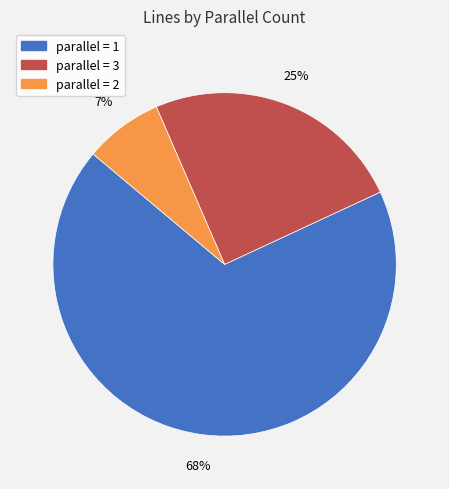

Is there any slice that represents more than half of the pie?

Yes